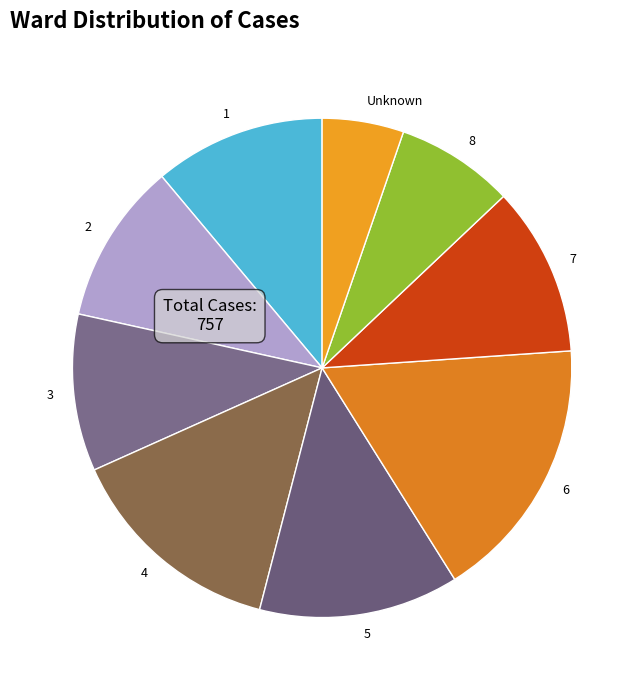

Approximately how many times larger is the value at 8 compared to 6?

0.4